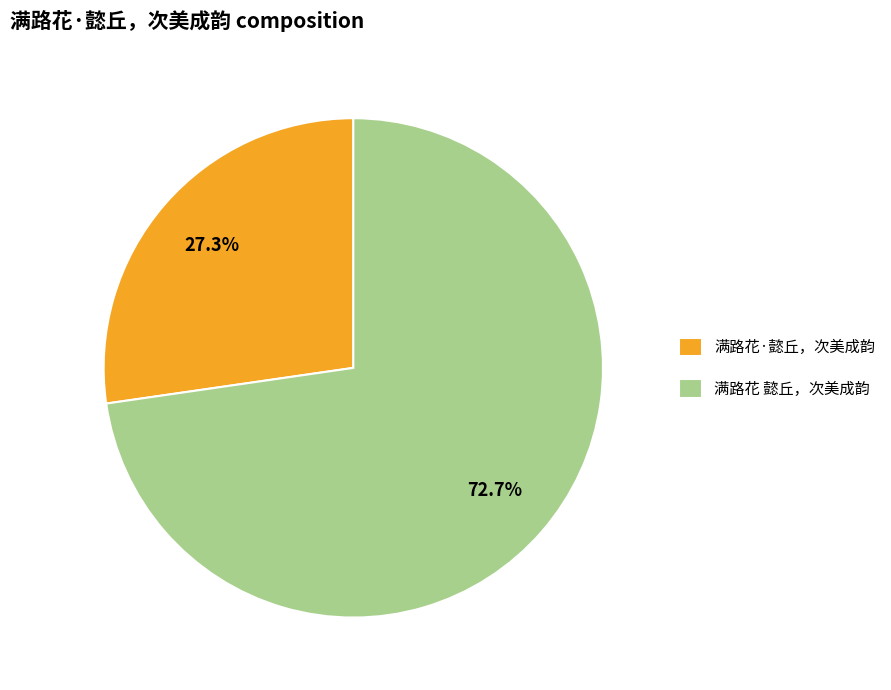

What is the ratio of the value at 满路花 懿丘，次美成韵 to the value at 满路花·懿丘，次美成韵?

2.7